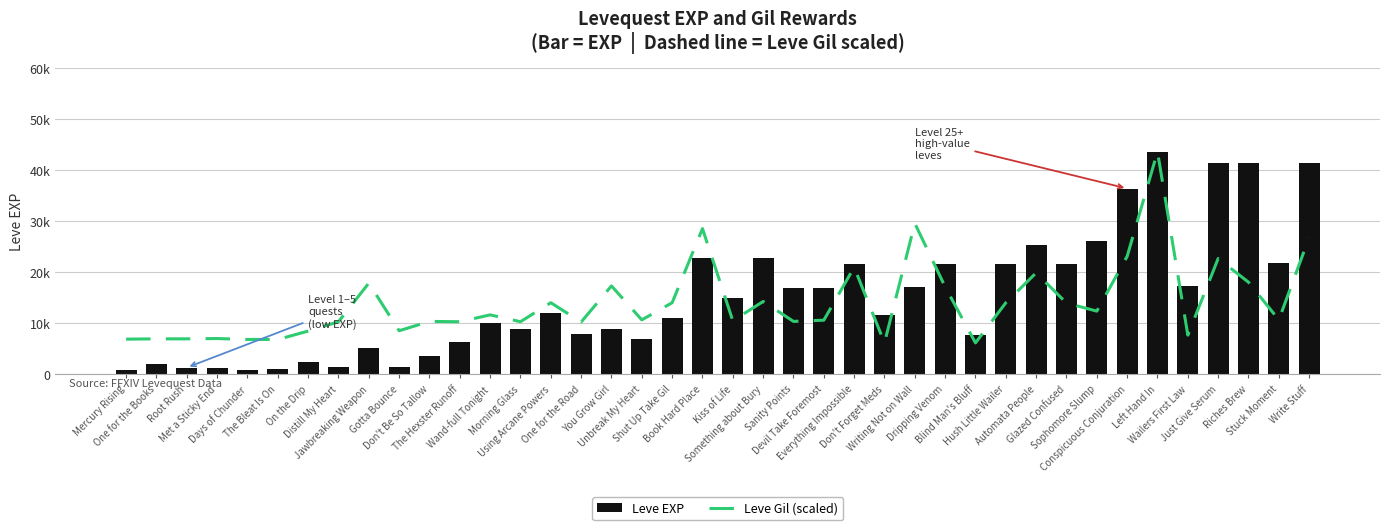

Which series has the largest total across all categories?

Leve EXP